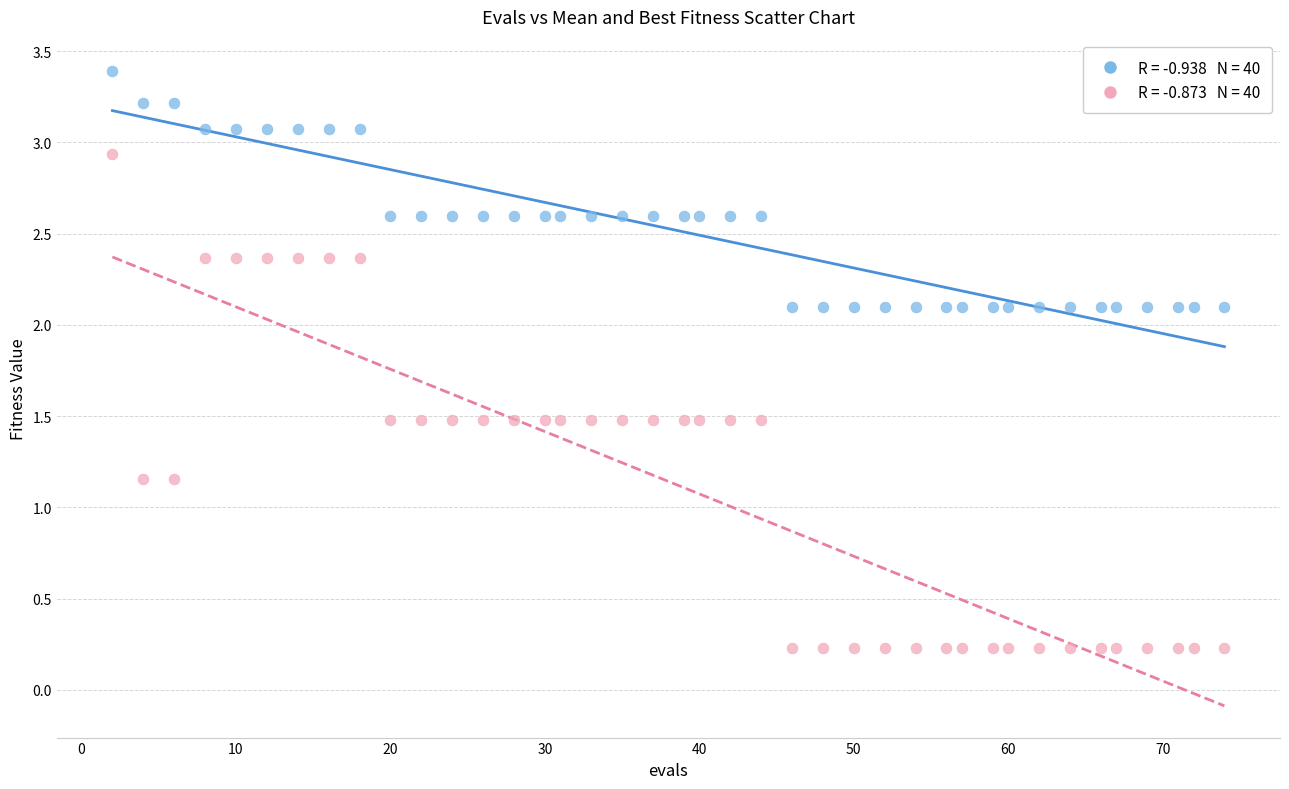

Across all data points, what is the range of Y values (max minus min)?

3.2